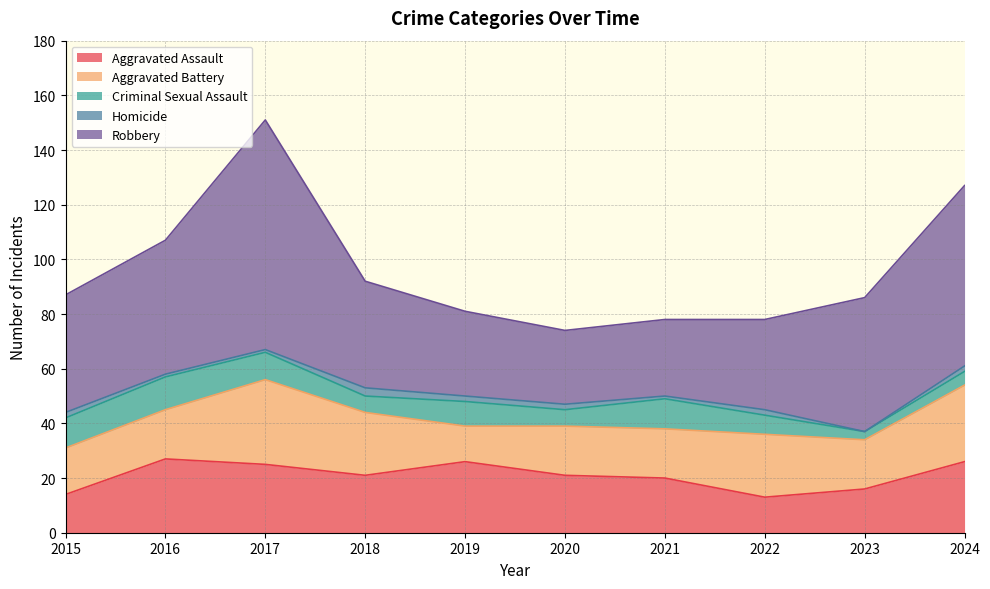

Which series has the largest total across all categories?

Robbery